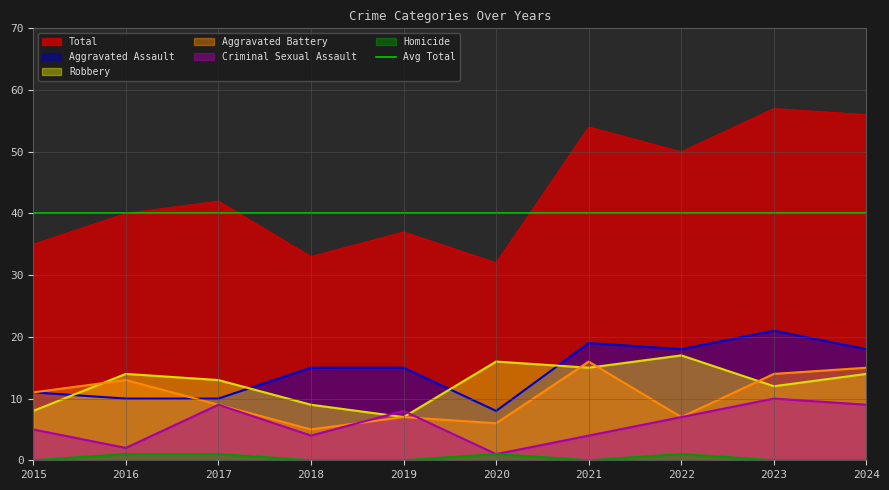

List the series in order of their peak value, highest first.

Total, Aggravated Assault, Robbery, Aggravated Battery, Criminal Sexual Assault, Homicide